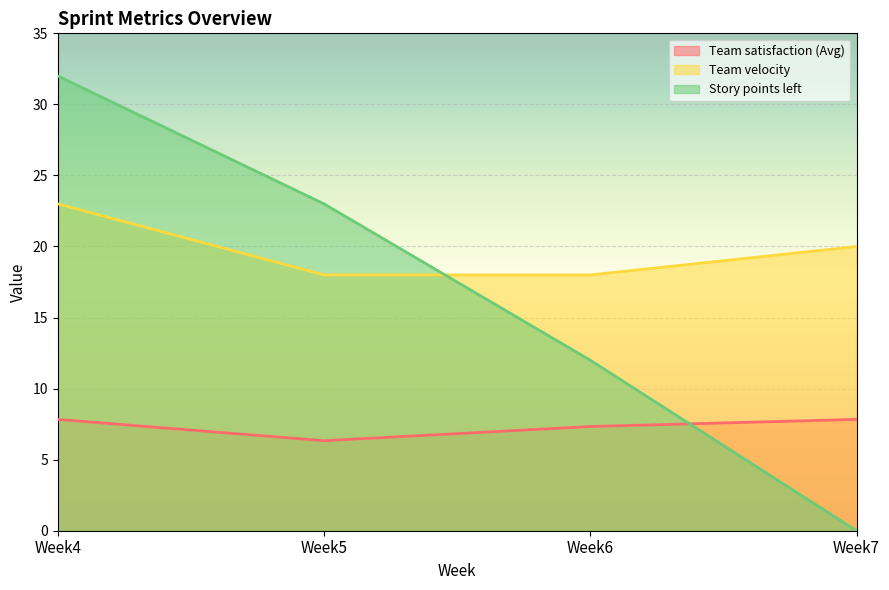

Which label corresponds to the largest value in the chart?

Week4